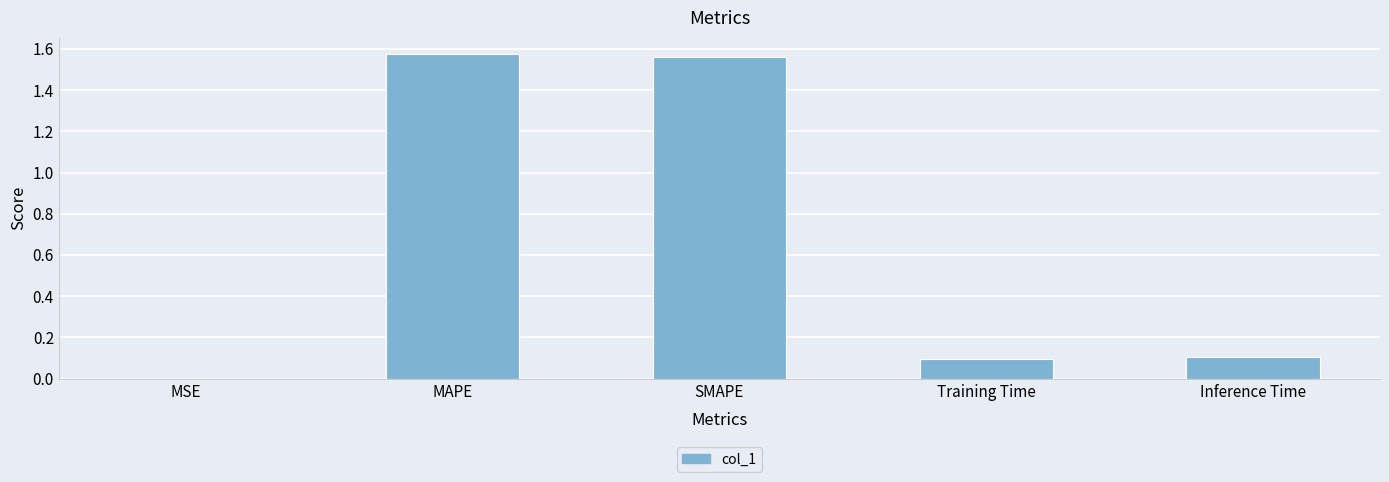

The chart shows a value of 0.2 at Training Time. True or false?

False